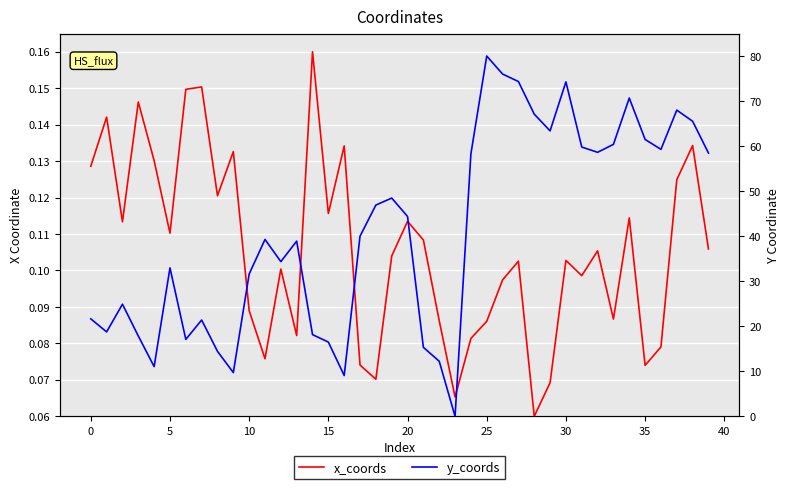

Which series has the widest spread of values?

y_coords